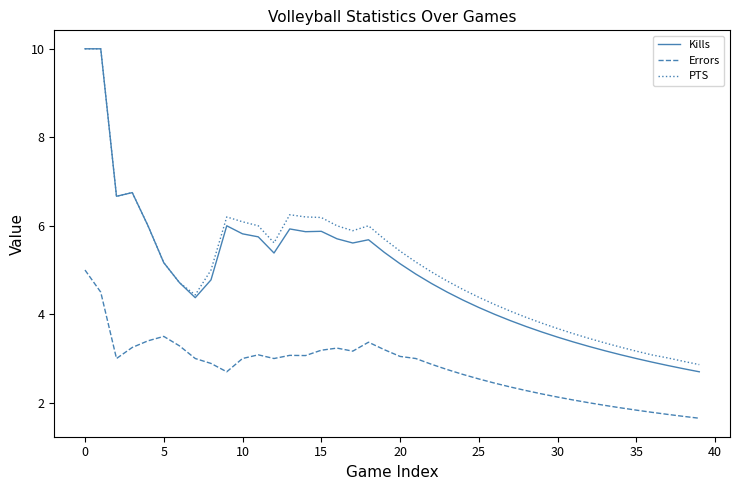

What is the maximum value for Kills?

10.0